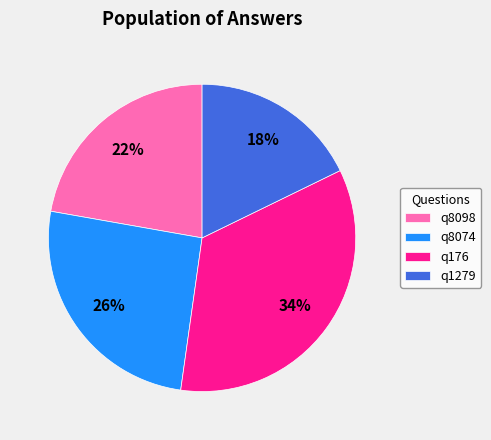

To the nearest percent, what is the average slice percentage?

25%